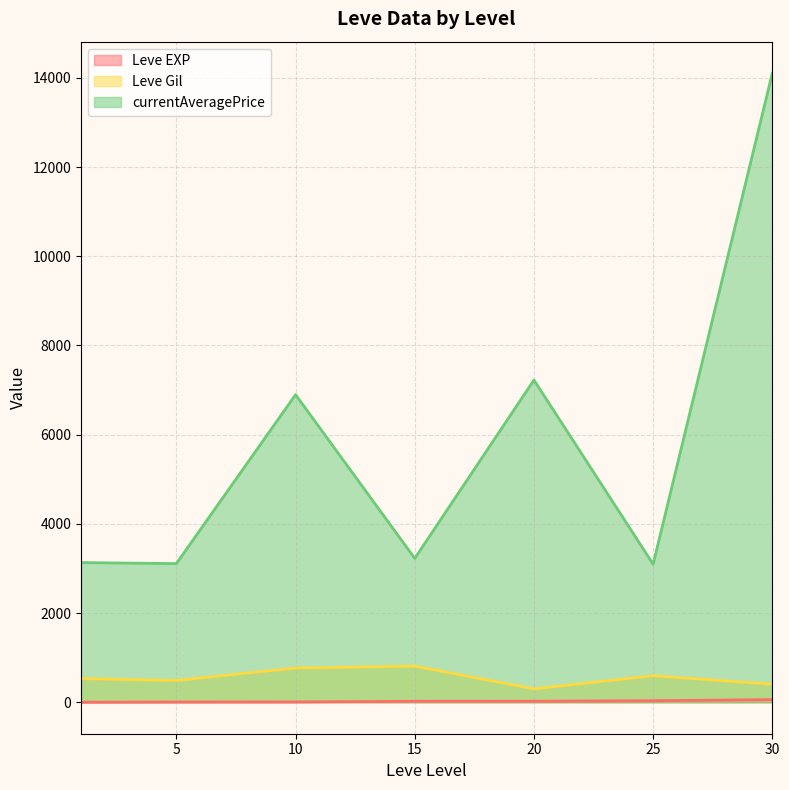

How many series are shown in this chart?

3